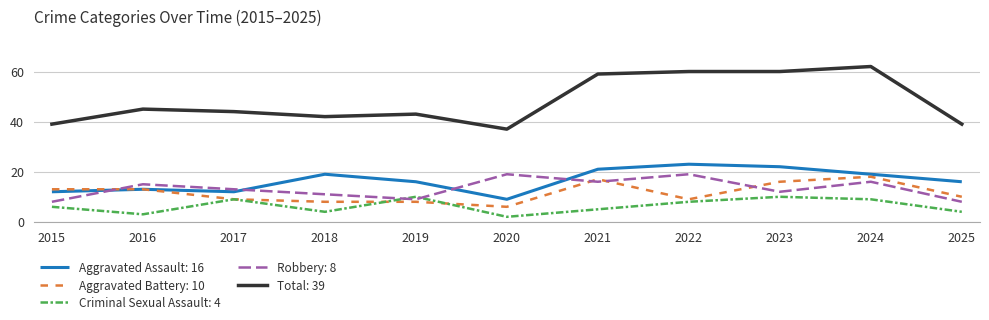

True or false: Total: 39 has a value of 56 at 2025.

False